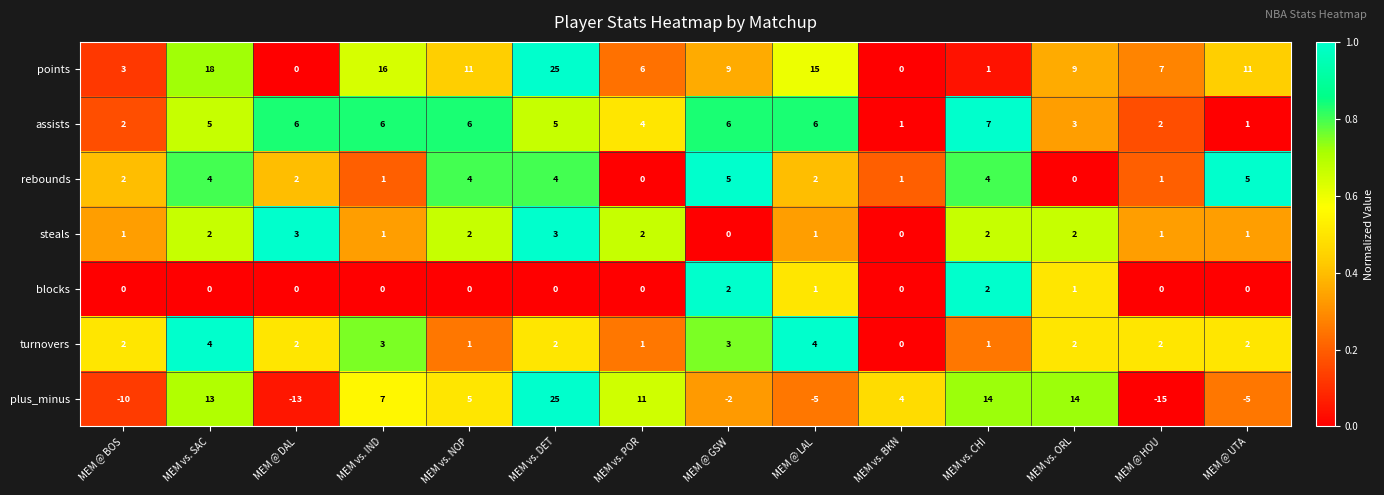

The value of assists at MEM @ BOS is 2. True or false?

True